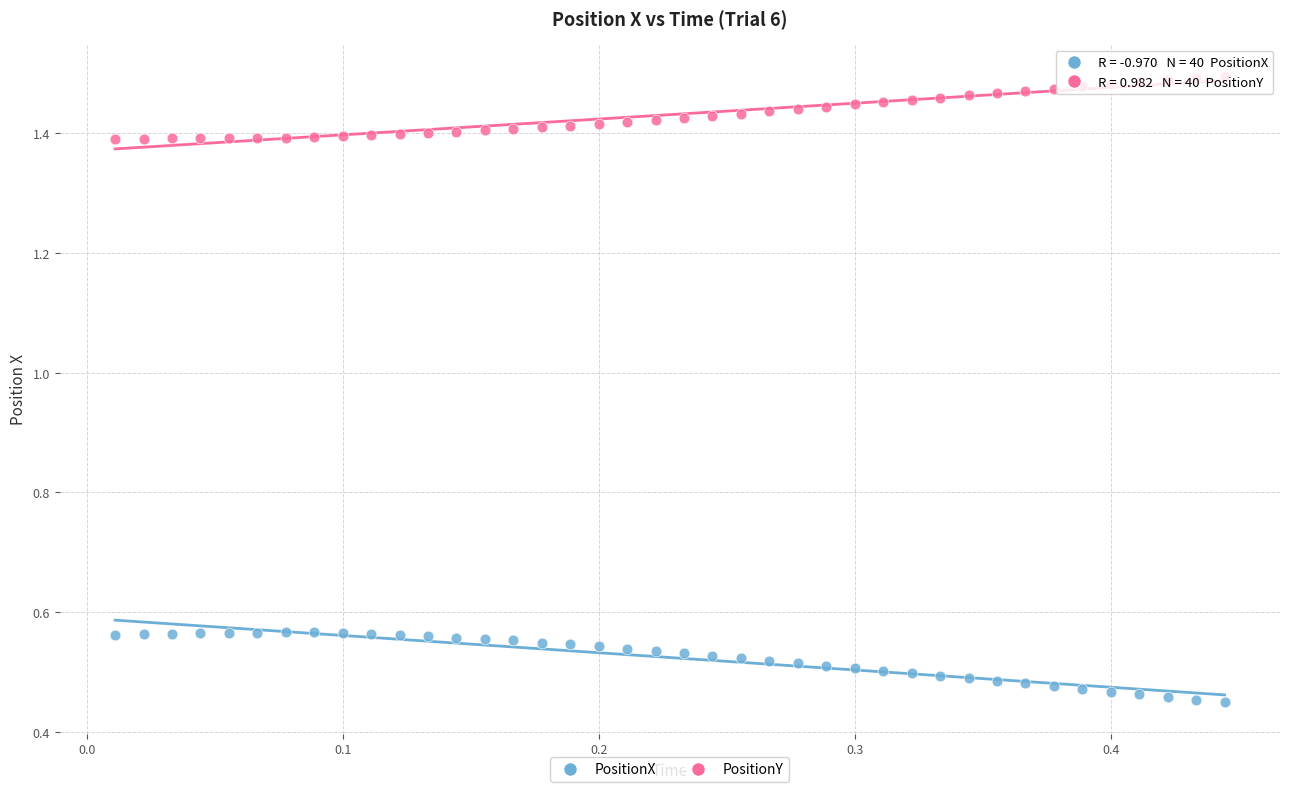

Which series contains the highest Y value?

PositionY